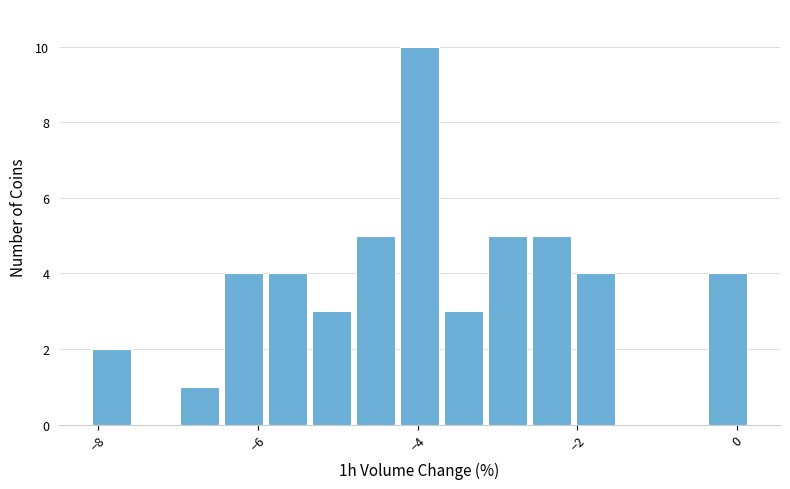

Read against the x-axis, roughly where is the centre of the tallest bar?

-4.0